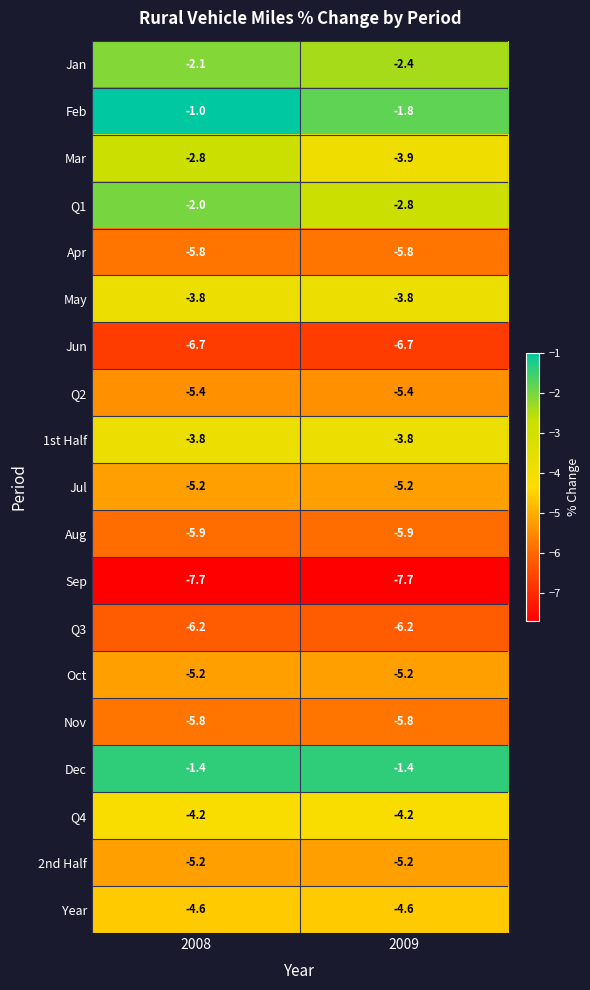

Where is Jan nearest to the value -2?

2008